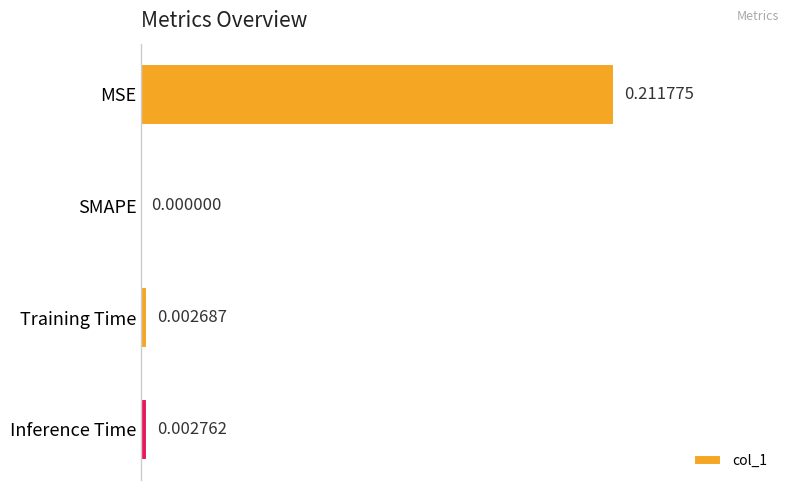

Which has a higher value, Inference Time or MSE?

MSE